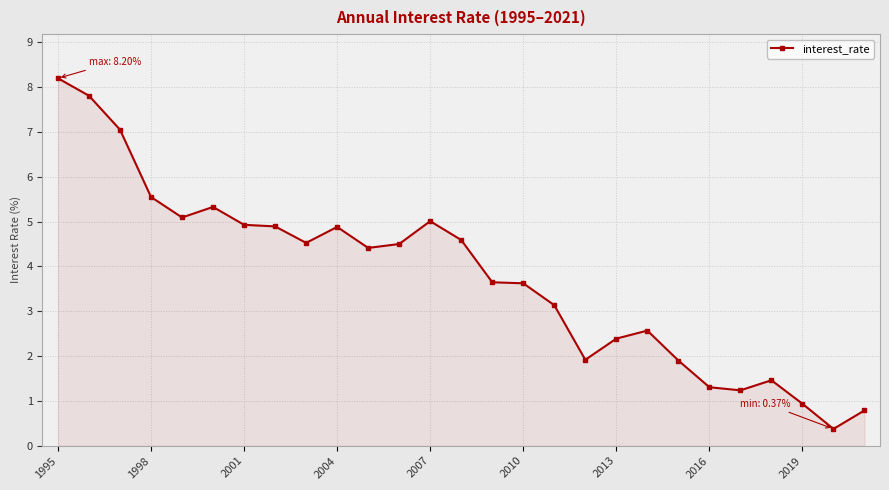

True or false: the data has more than 0 interior local peaks.

True